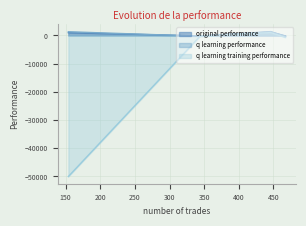

True or false: q learning performance has a value of -69.6 at 446.

False